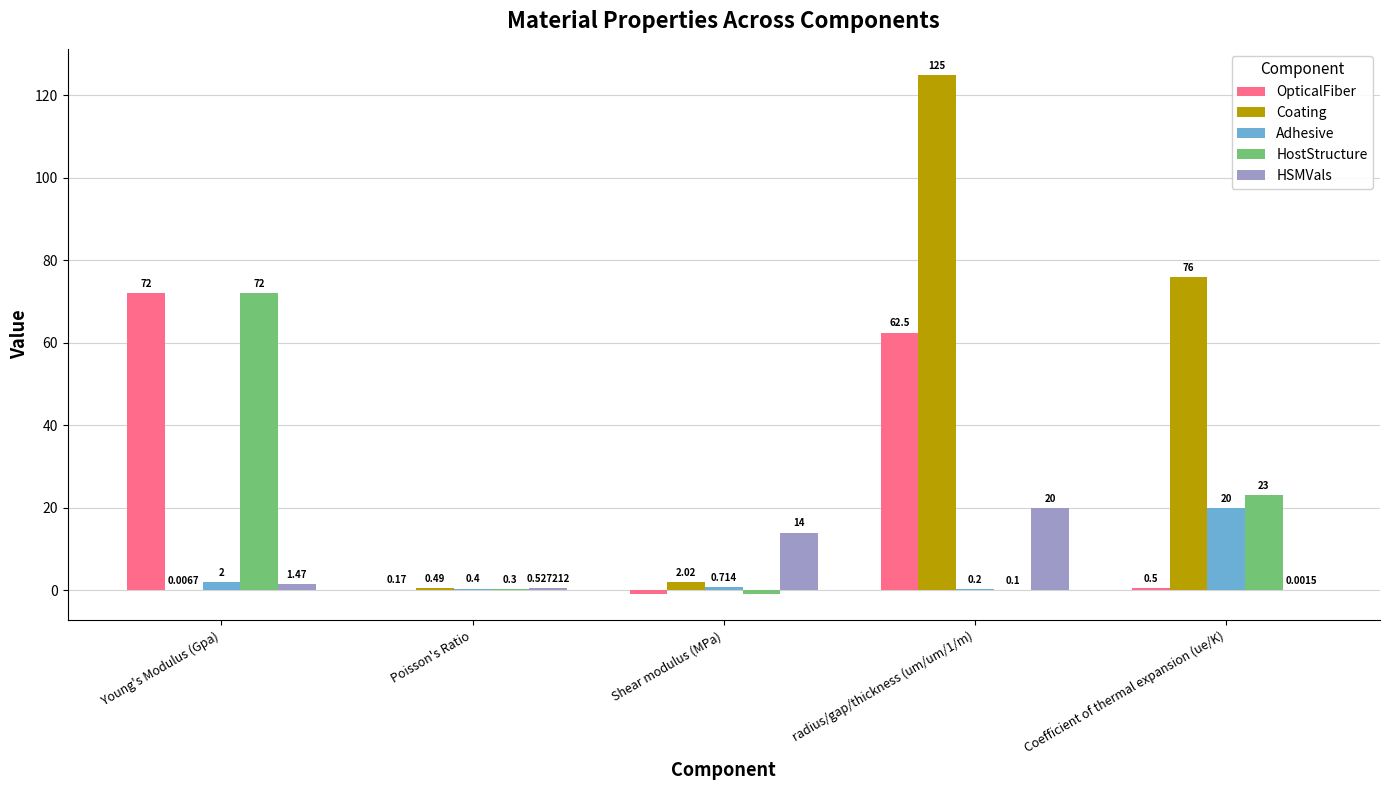

Between Shear modulus (MPa) and radius/gap/thickness (um/um/1/m), which series saw the biggest shift?

Coating